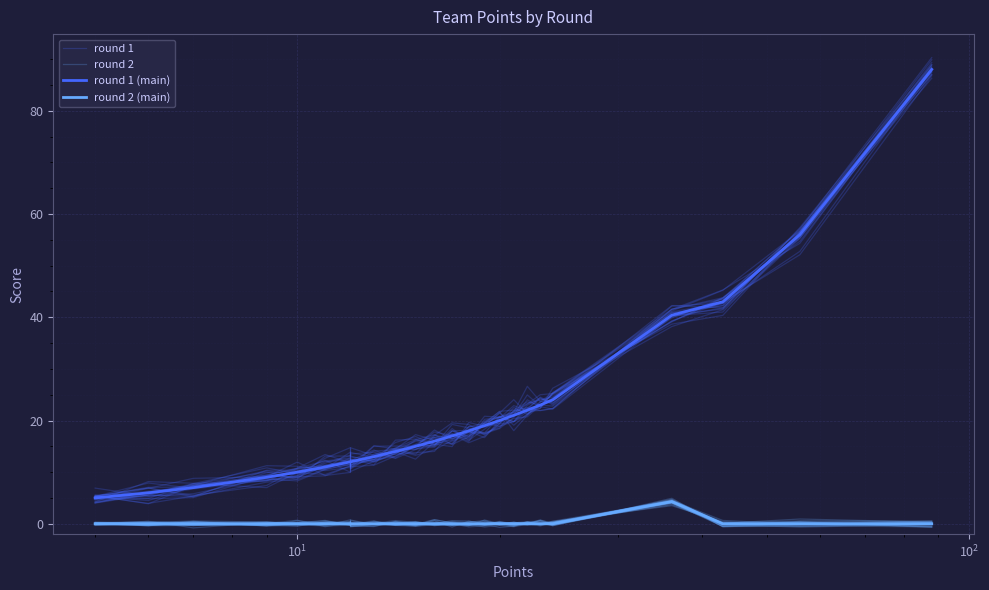

At how many categories does at least one series exceed 66?

1